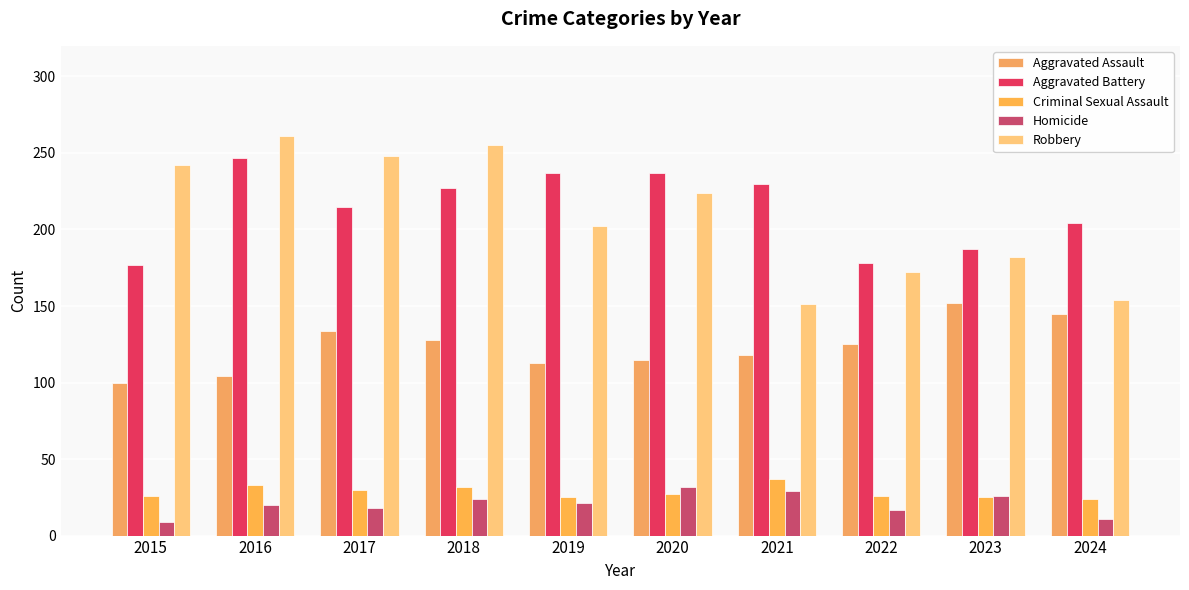

Is the value of Aggravated Battery at 2016 greater than the value of Criminal Sexual Assault at 2017?

Yes